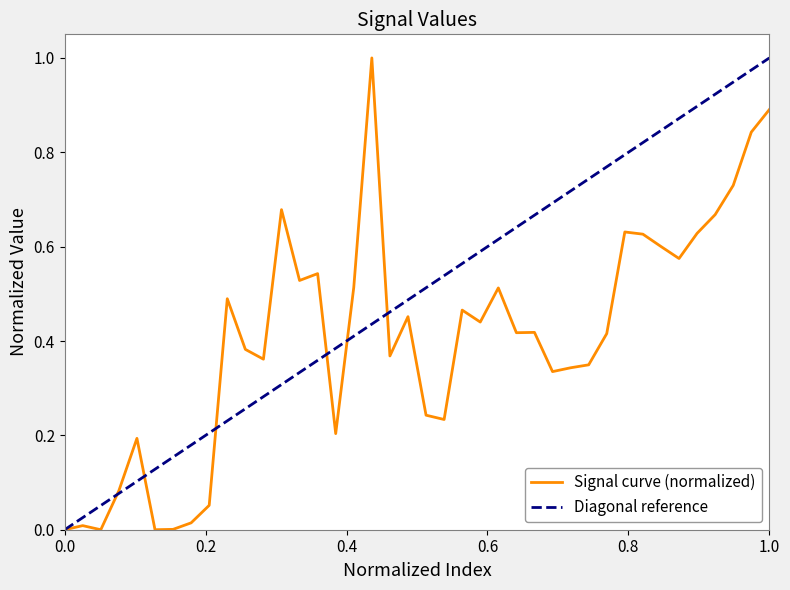

What is the highest value of the Signal curve (normalized) series?

1.0